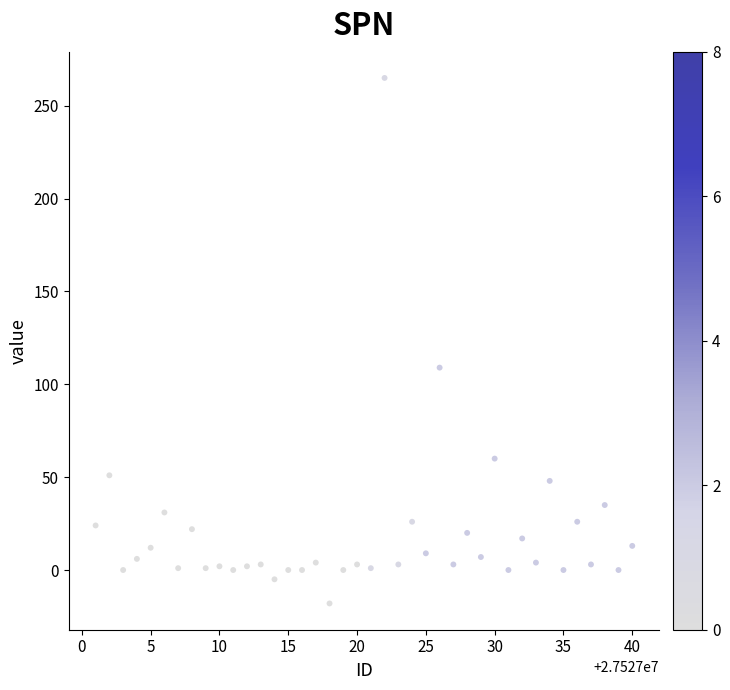

What is the range of Y values (max minus min)?

283